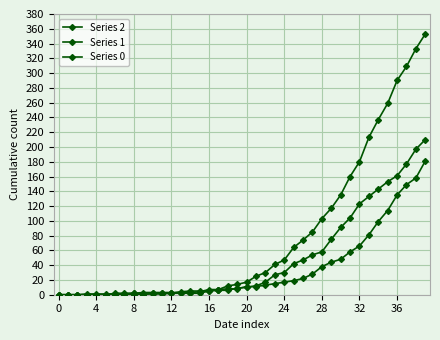

True or false: Series 2 and Series 0 intersect in this chart.

True